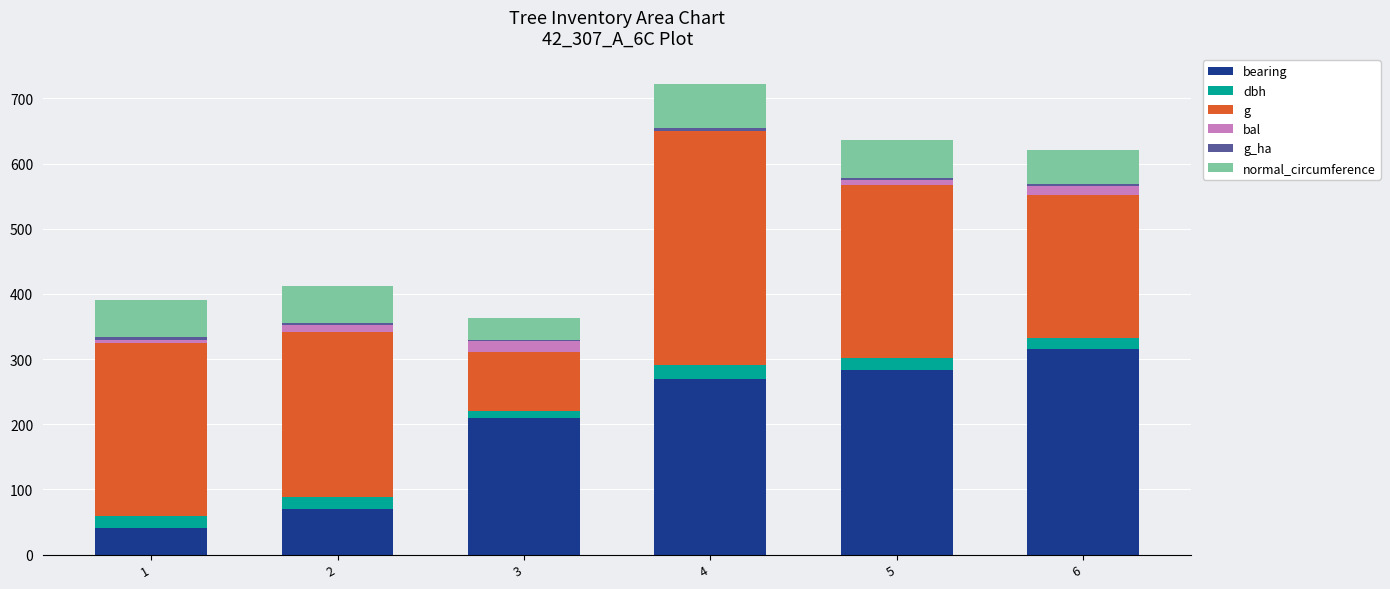

Between 2 and 3, which series saw the biggest shift?

g